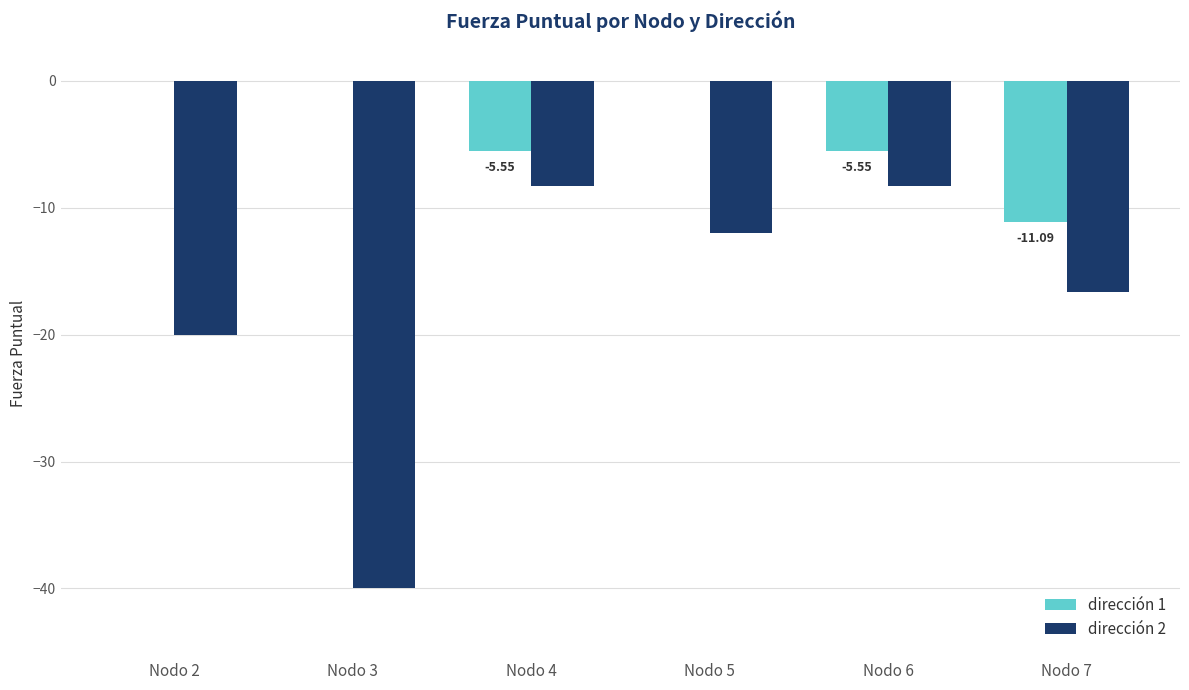

At which category is the sum across all series the highest?

Nodo 5